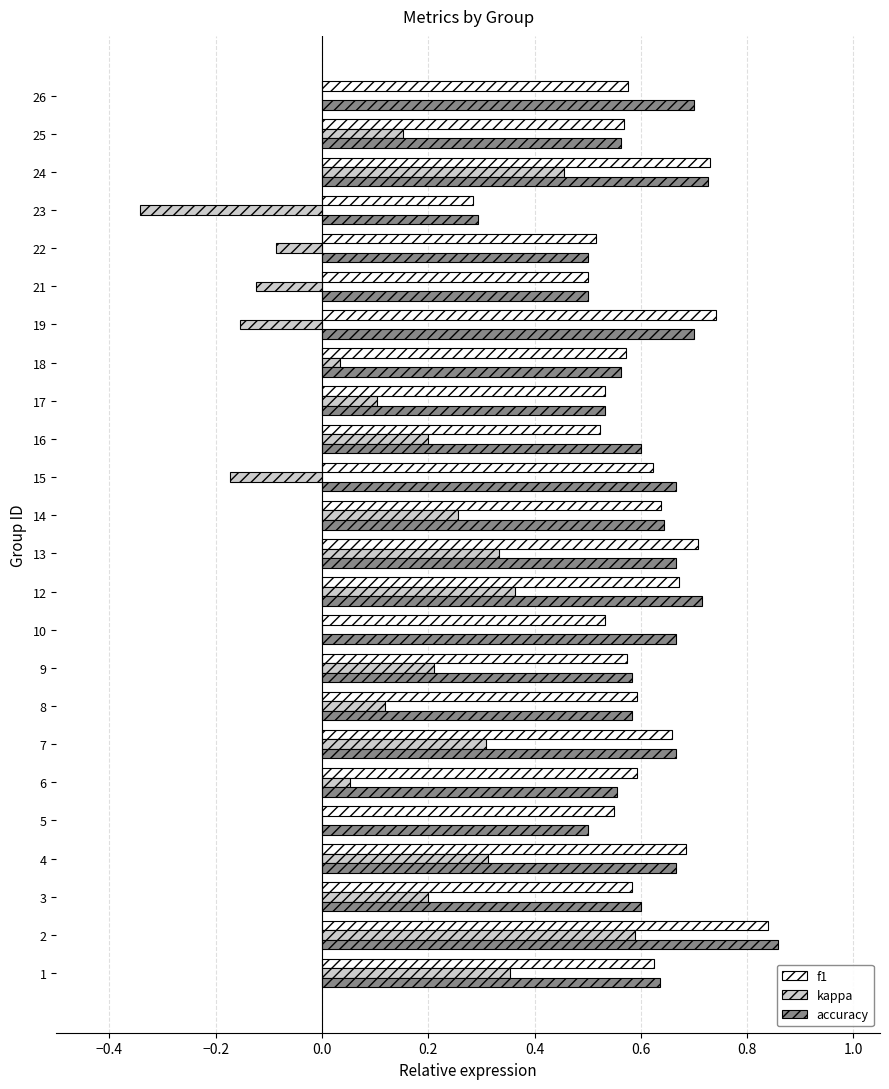

What are all the series names shown in the legend?

f1, kappa, accuracy